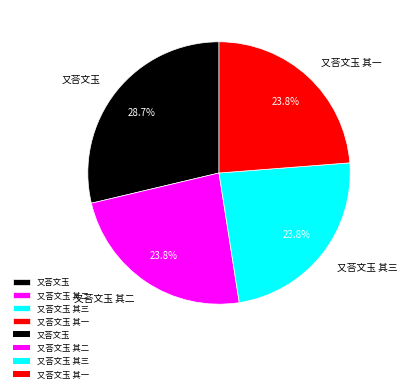

Which category has the biggest portion of the pie?

又荅文玉